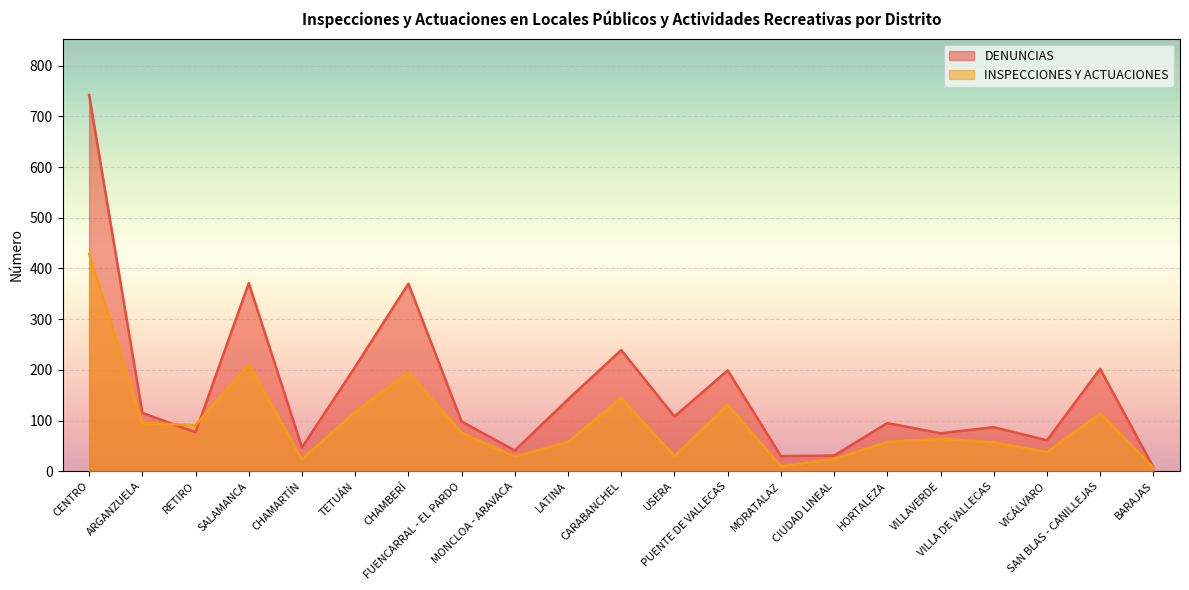

True or false: DENUNCIAS and INSPECCIONES Y ACTUACIONES intersect in this chart.

True